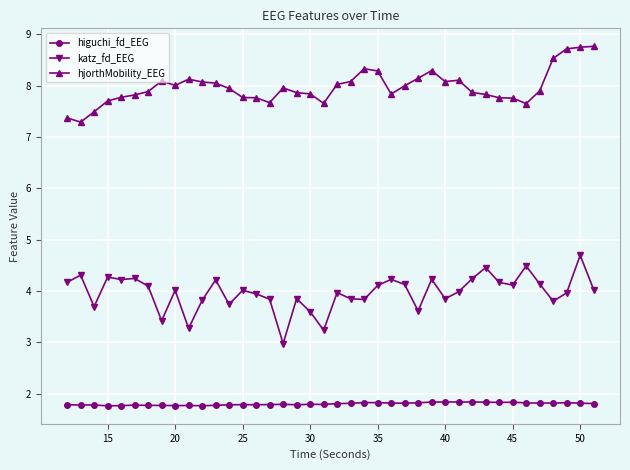

What is the average value of the higuchi_fd_EEG series?

1.8